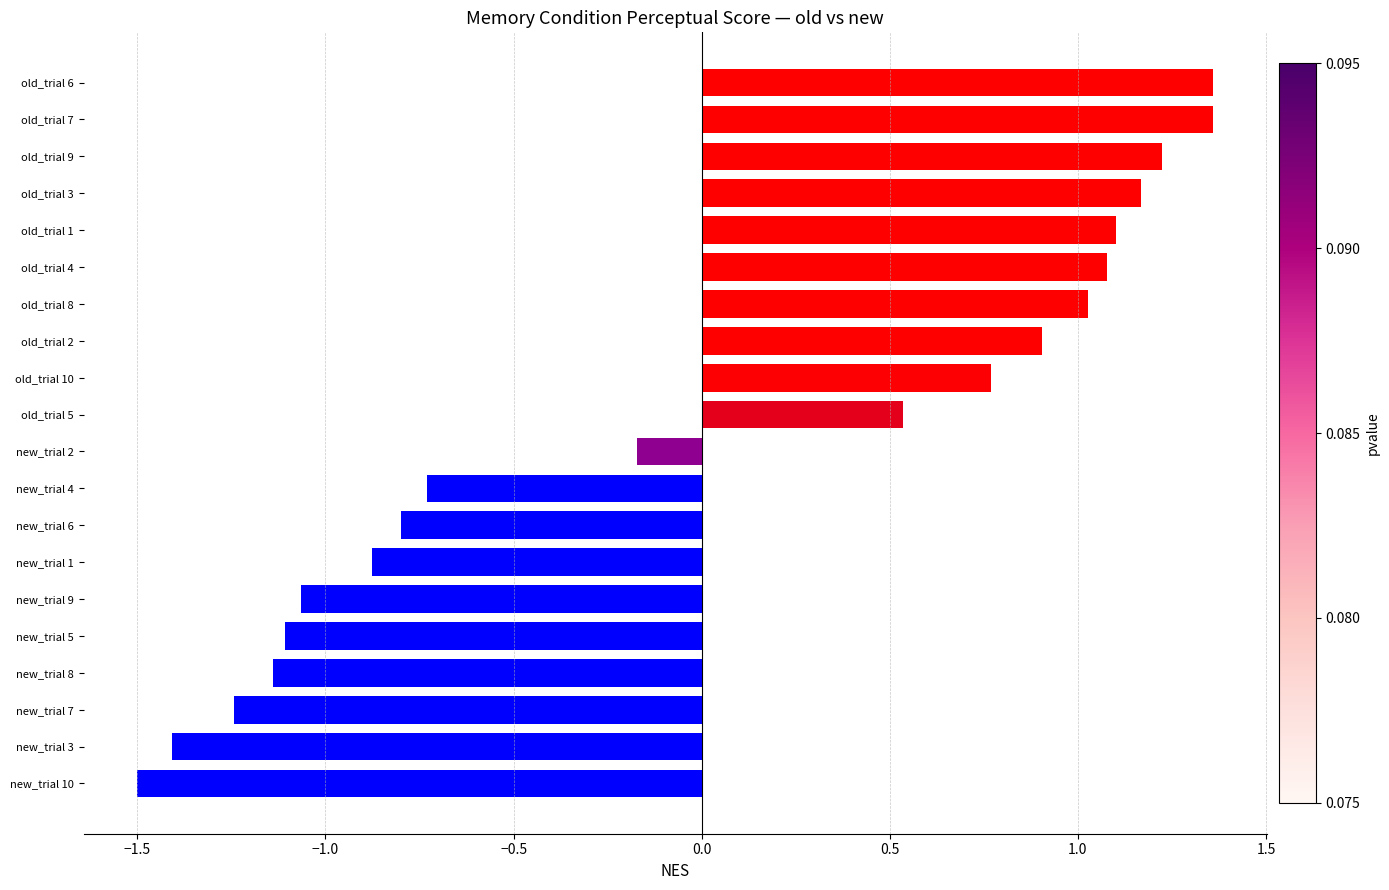

What is the sum of the values at old_trial 3 and new_trial 6?

0.4